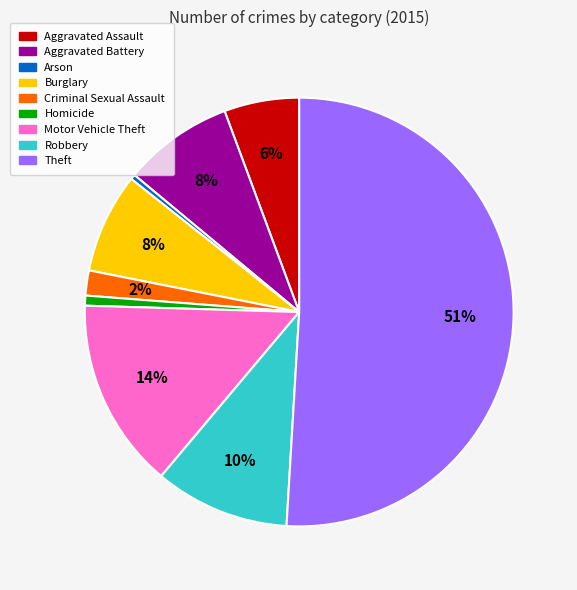

To the nearest percent, what portion does Motor Vehicle Theft represent?

14%